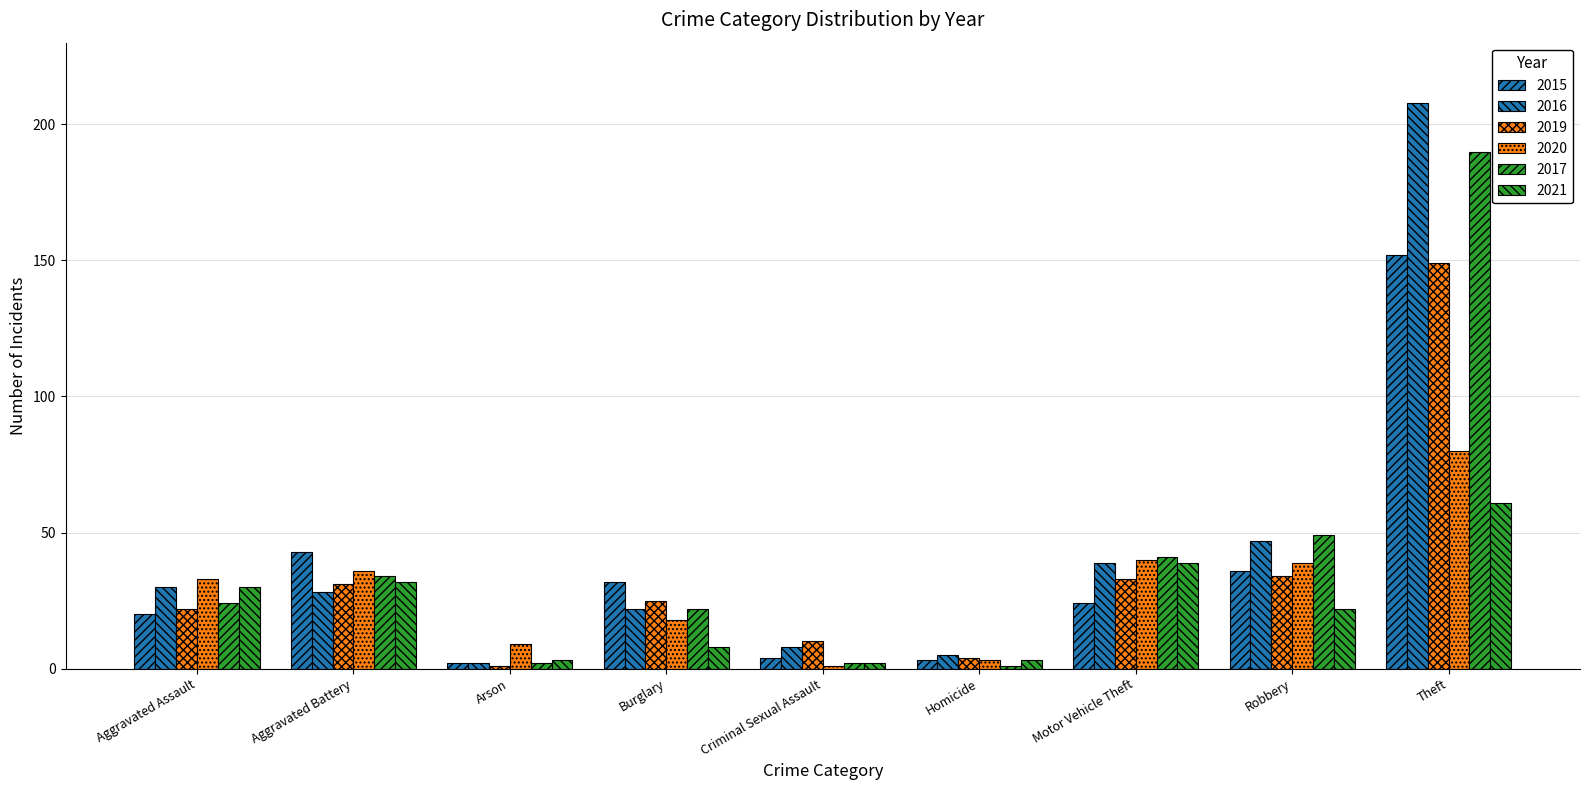

True or false: 2016 has a value of 3 at Arson.

False